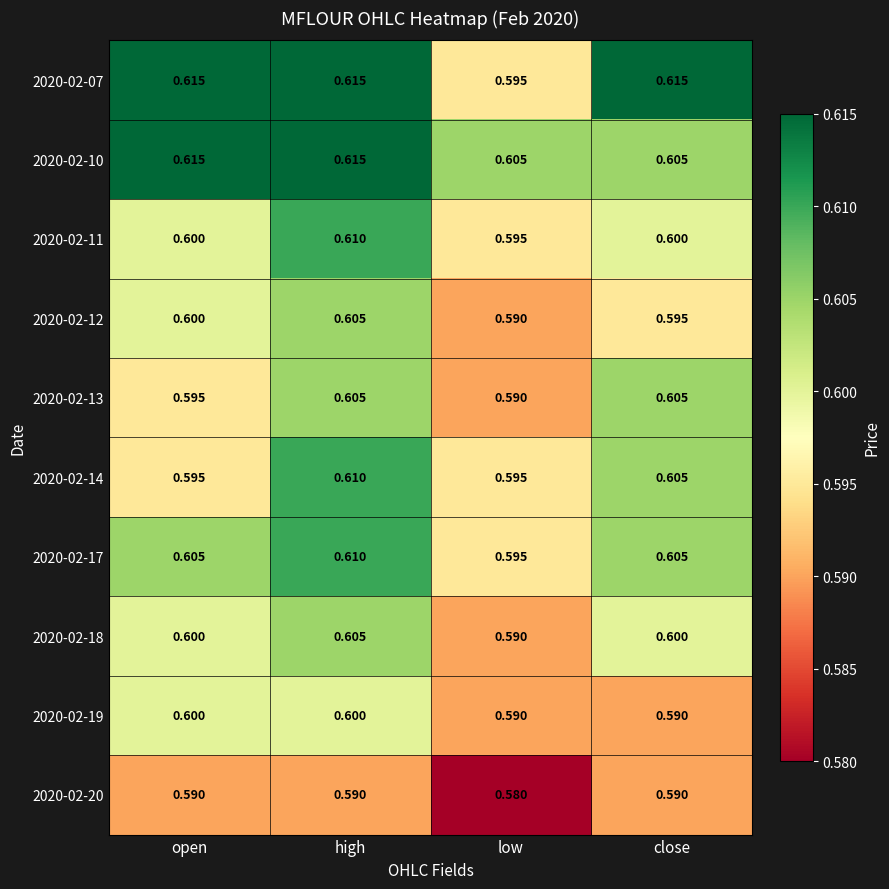

Count the number of categories in the chart.

4